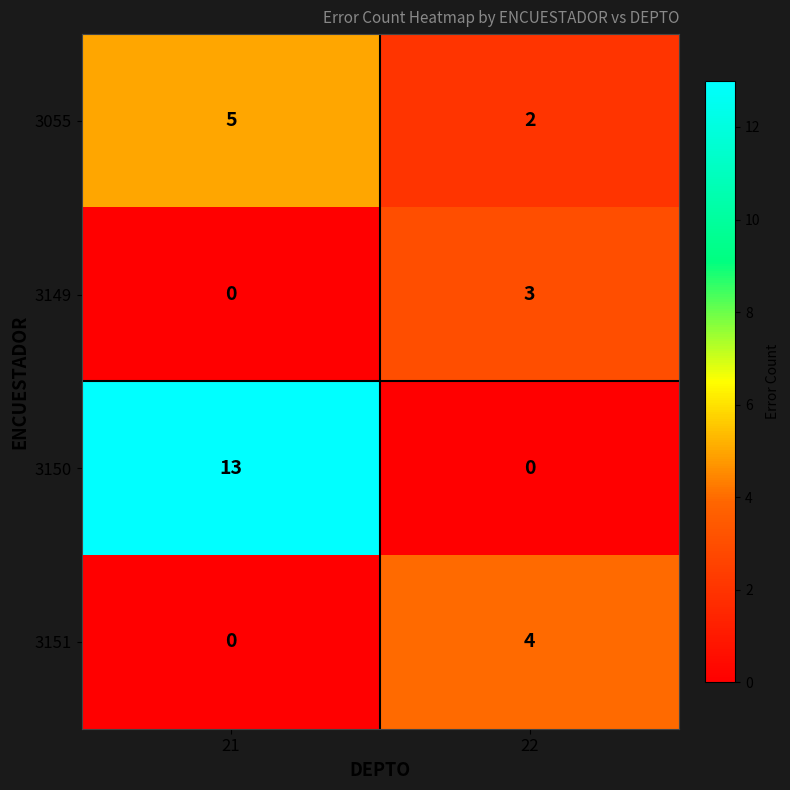

What is the sum of all 3055 values?

7